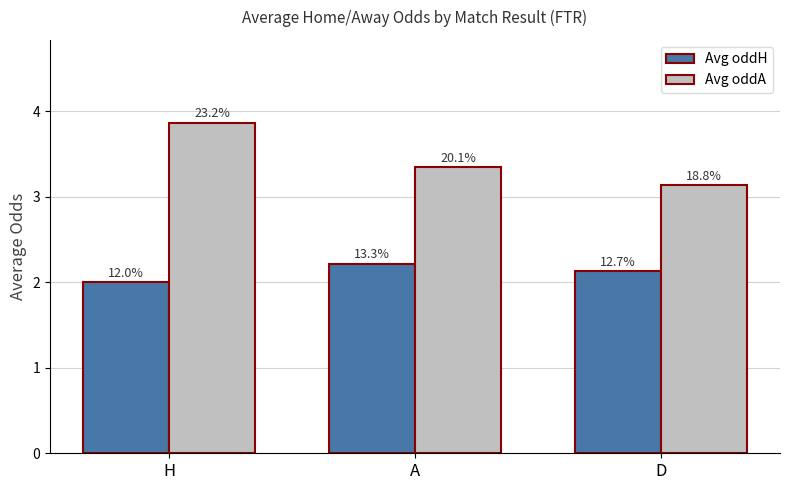

Rank the series at H from highest to lowest value.

Avg oddA, Avg oddH